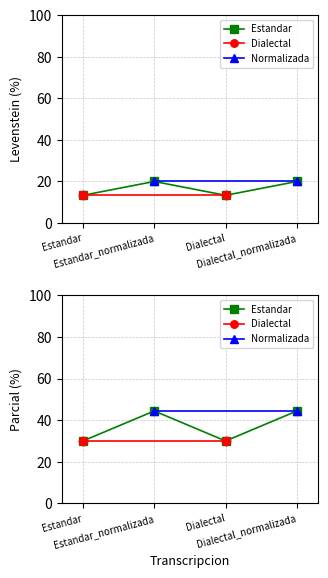

True or false: Parcial and Levenstein intersect in this chart.

False